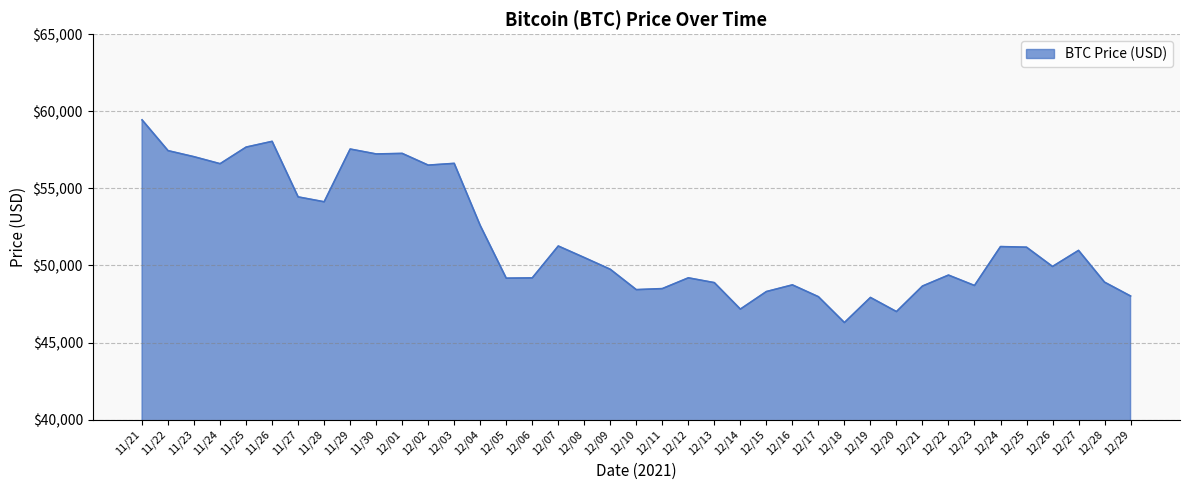

Which has a higher value, 11/23 or 12/20?

11/23